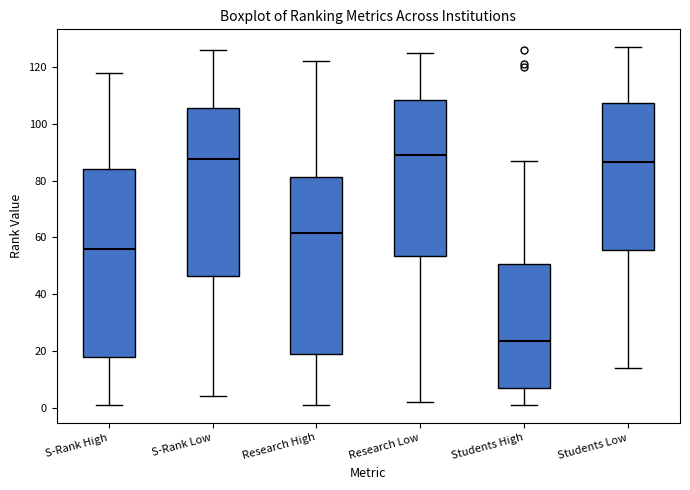

Reading left to right, read every box against the y-axis: the position of its median line, the range the box covers, and the ends of its whiskers. The values are not printed on the chart, so give them approximately, as read against the axis.

S-Rank High: median 56, box 18 to 84, whiskers 2 to 118
S-Rank Low: median 88, box 46 to 106, whiskers 4 to 126
Research High: median 62, box 18 to 82, whiskers 2 to 122
Research Low: median 90, box 54 to 108, whiskers 2 to 126
Students High: median 24, box 8 to 50, whiskers 2 to 88
Students Low: median 86, box 56 to 108, whiskers 14 to 128